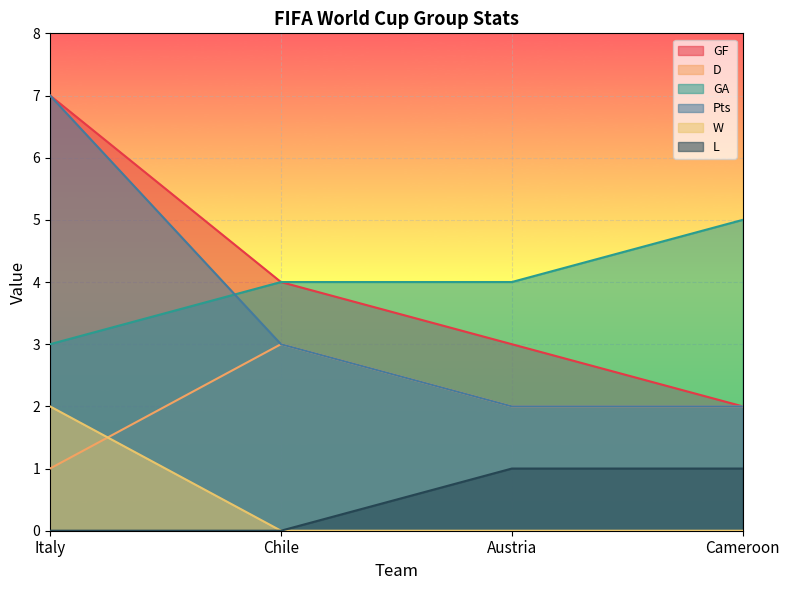

What is the label of the 2nd point from the right?

Austria